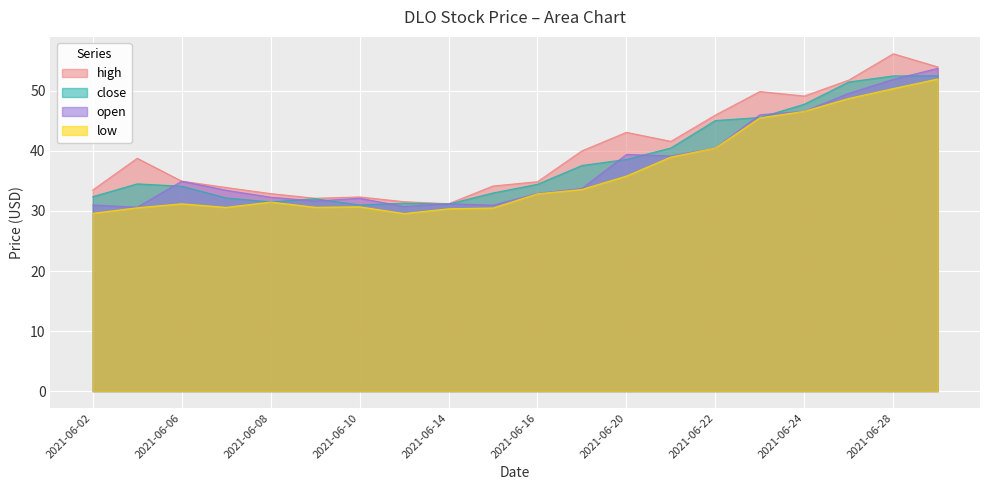

Where do close and open first cross each other?

2021-06-03 and 2021-06-06